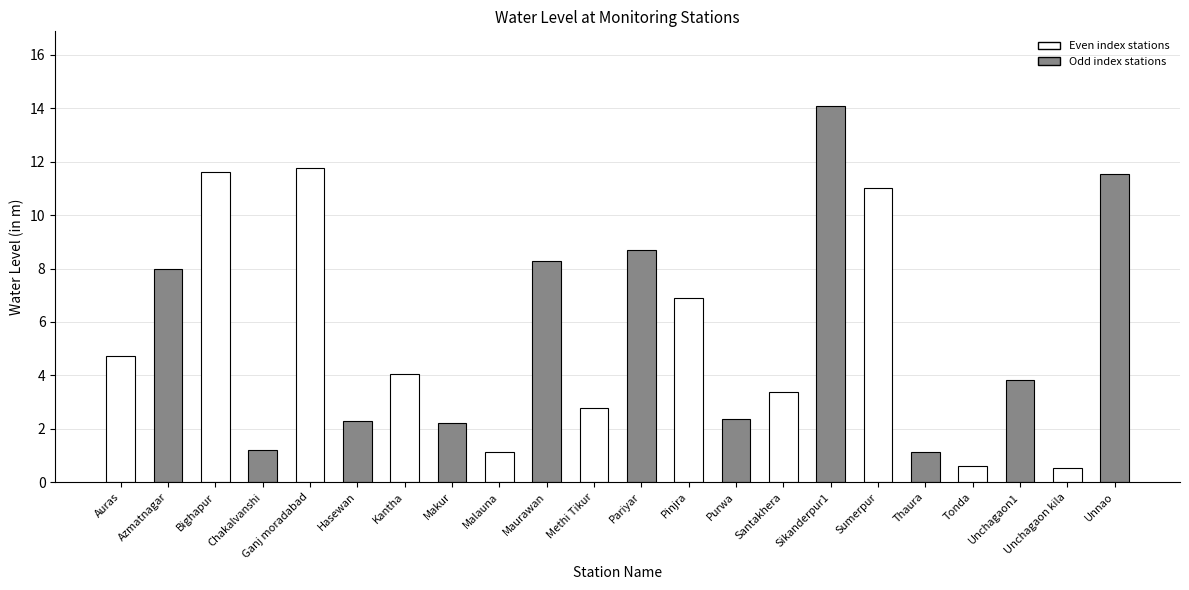

What position from the right is Bighapur?

20